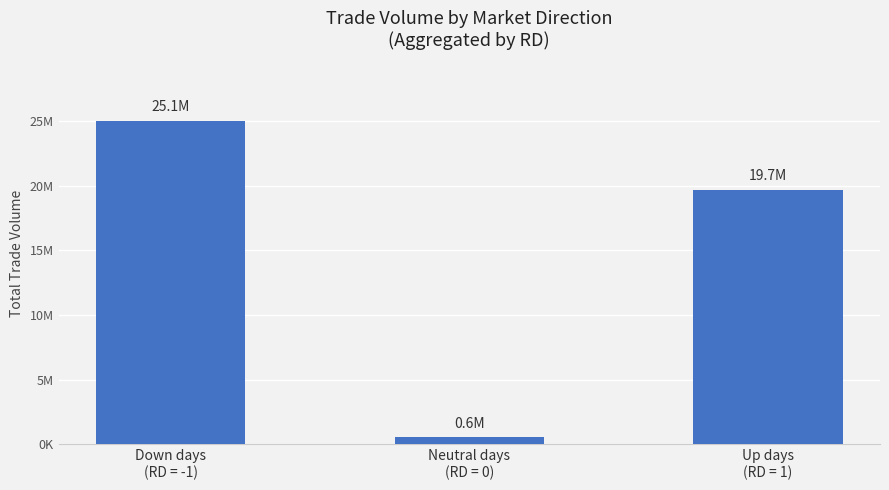

Rank the categories by value from lowest to highest.

Neutral days
(RD = 0), Up days
(RD = 1), Down days
(RD = -1)